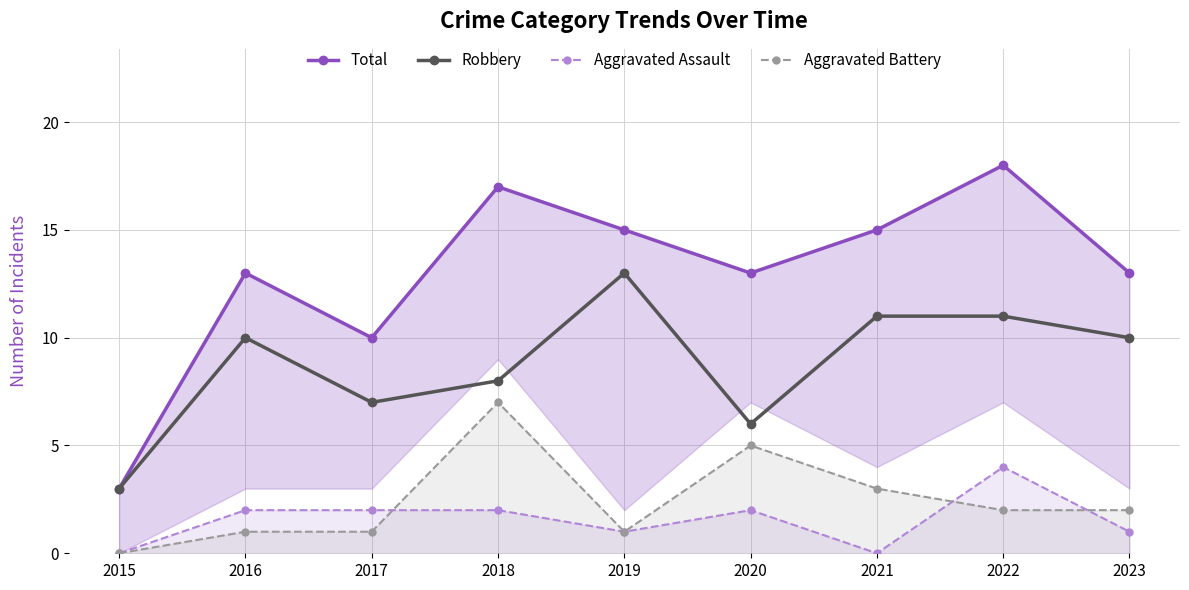

Reading left to right, list all the values displayed in this chart.

Total: 2015=3	2016=13	2017=10	2018=17	2019=15	2020=13	2021=15	2022=18	2023=13
Robbery: 2015=3	2016=10	2017=7	2018=8	2019=13	2020=6	2021=11	2022=11	2023=10
Aggravated Assault: 2015=0	2016=2	2017=2	2018=2	2019=1	2020=2	2021=0	2022=4	2023=1
Aggravated Battery: 2015=0	2016=1	2017=1	2018=7	2019=1	2020=5	2021=3	2022=2	2023=2